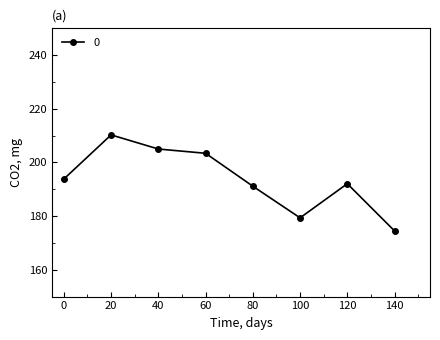

Is it true that the value at 0 is 259.1?

False